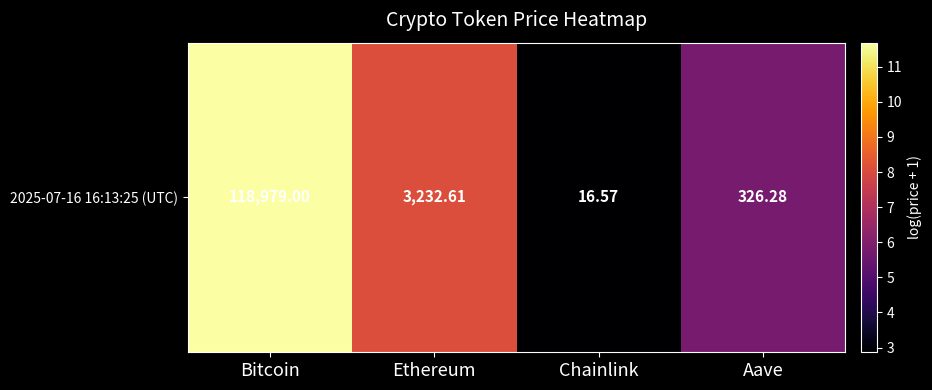

How many values exceed 8?

2